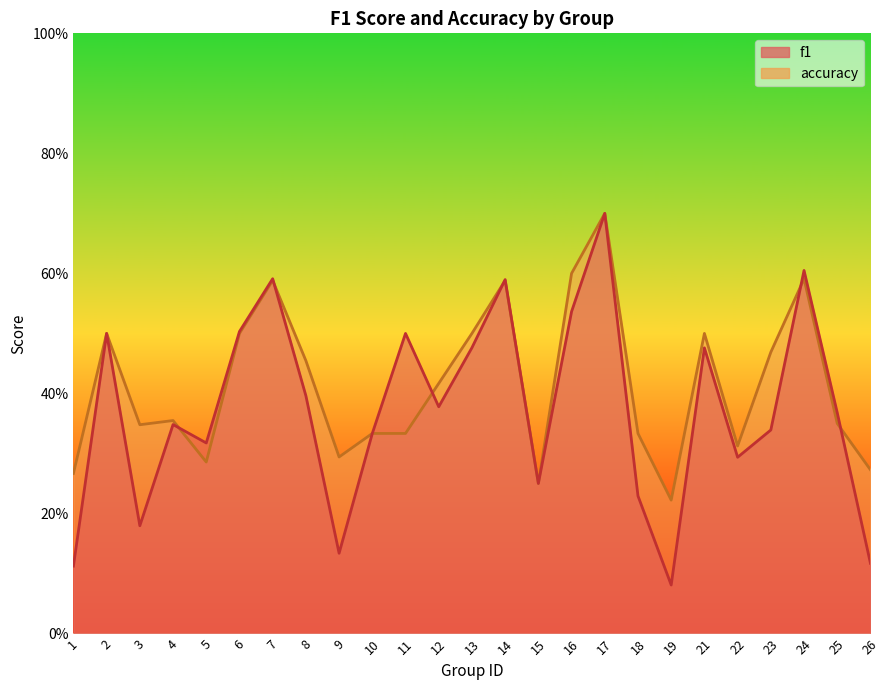

Reading left to right, what are all the values shown in this chart?

f1: 1=0.1	2=0.5	3=0.2	4=0.3	5=0.3	6=0.5	7=0.6	8=0.4	9=0.1	10=0.3	11=0.5	12=0.4	13=0.5	14=0.6	15=0.2	16=0.5	17=0.7	18=0.2	19=0.1	21=0.5	22=0.3	23=0.3	24=0.6	25=0.4	26=0.1
accuracy: 1=0.3	2=0.5	3=0.3	4=0.4	5=0.3	6=0.5	7=0.6	8=0.5	9=0.3	10=0.3	11=0.3	12=0.4	13=0.5	14=0.6	15=0.2	16=0.6	17=0.7	18=0.3	19=0.2	21=0.5	22=0.3	23=0.5	24=0.6	25=0.3	26=0.3